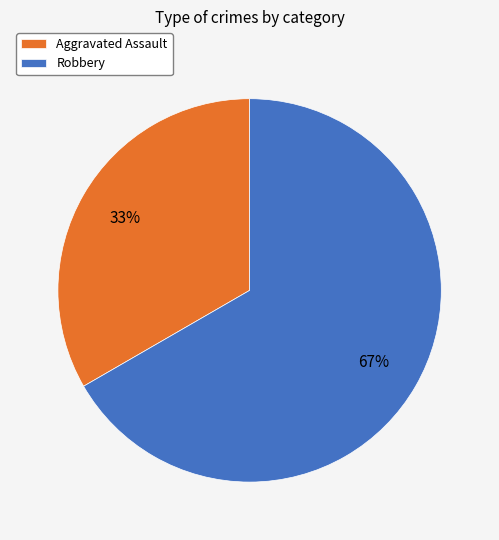

To the nearest percent, what portion does Aggravated Assault represent?

33%